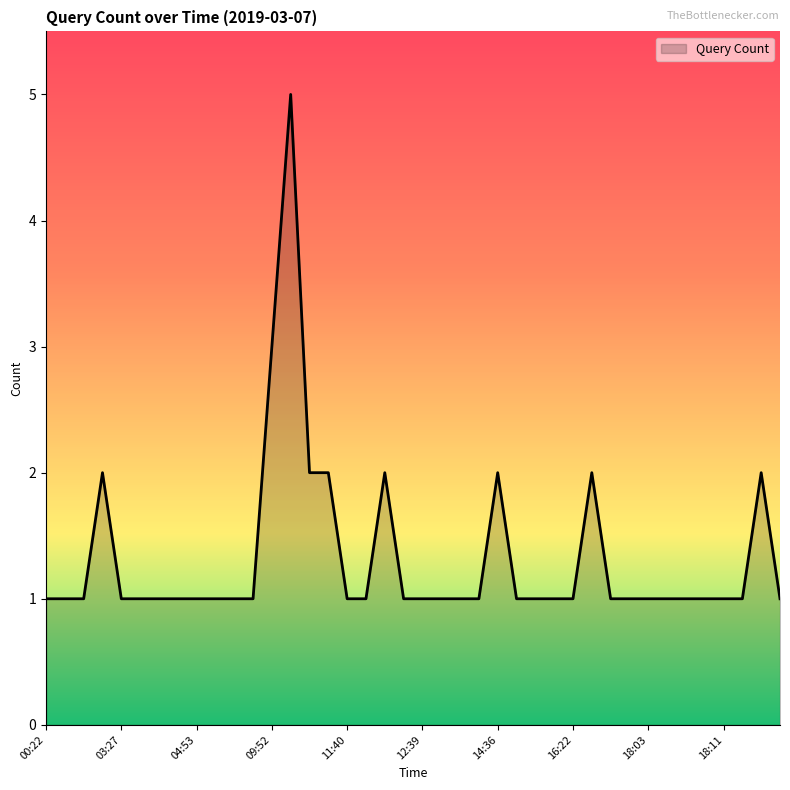

What is the average value?

1